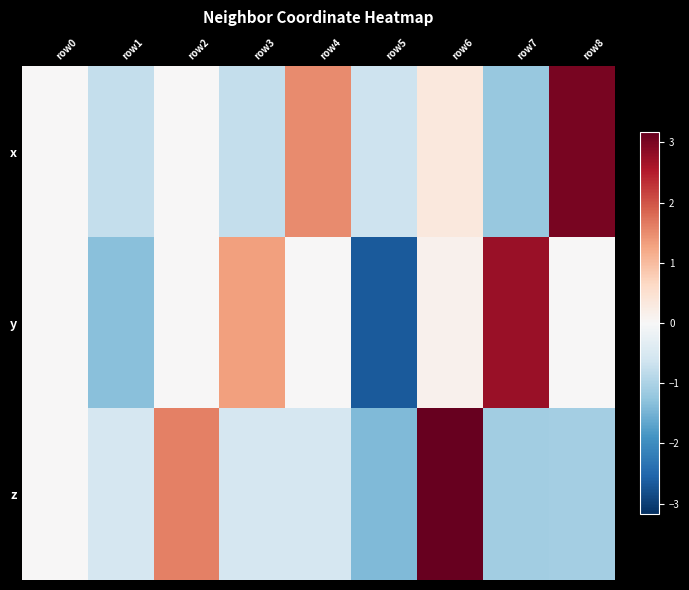

Reading left to right, extract all data points from this chart.

x: row0=0.0	row1=-0.8	row2=0.0	row3=-0.8	row4=1.5	row5=-0.7	row6=0.3	row7=-1.2	row8=3.0
y: row0=0.0	row1=-1.3	row2=0.0	row3=1.3	row4=0.0	row5=-2.7	row6=0.1	row7=2.7	row8=0.0
z: row0=0.0	row1=-0.5	row2=1.6	row3=-0.5	row4=-0.5	row5=-1.4	row6=3.2	row7=-1.1	row8=-1.1